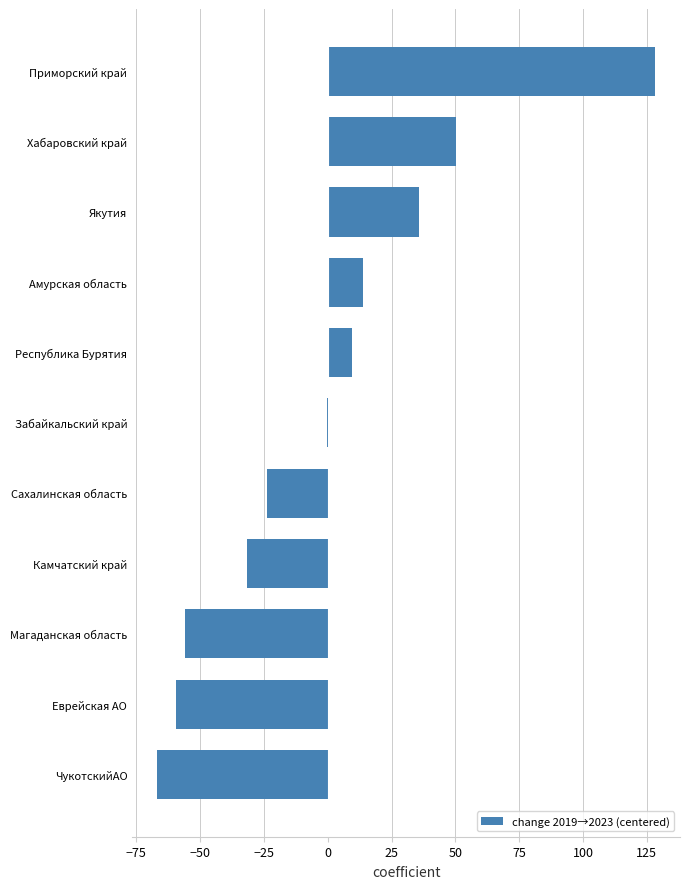

At which category does the chart reach its peak across all series?

Приморский край